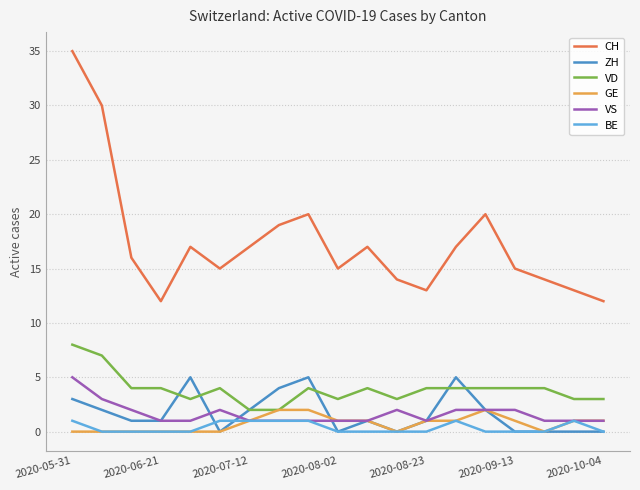

Which series has the largest total across all categories?

CH